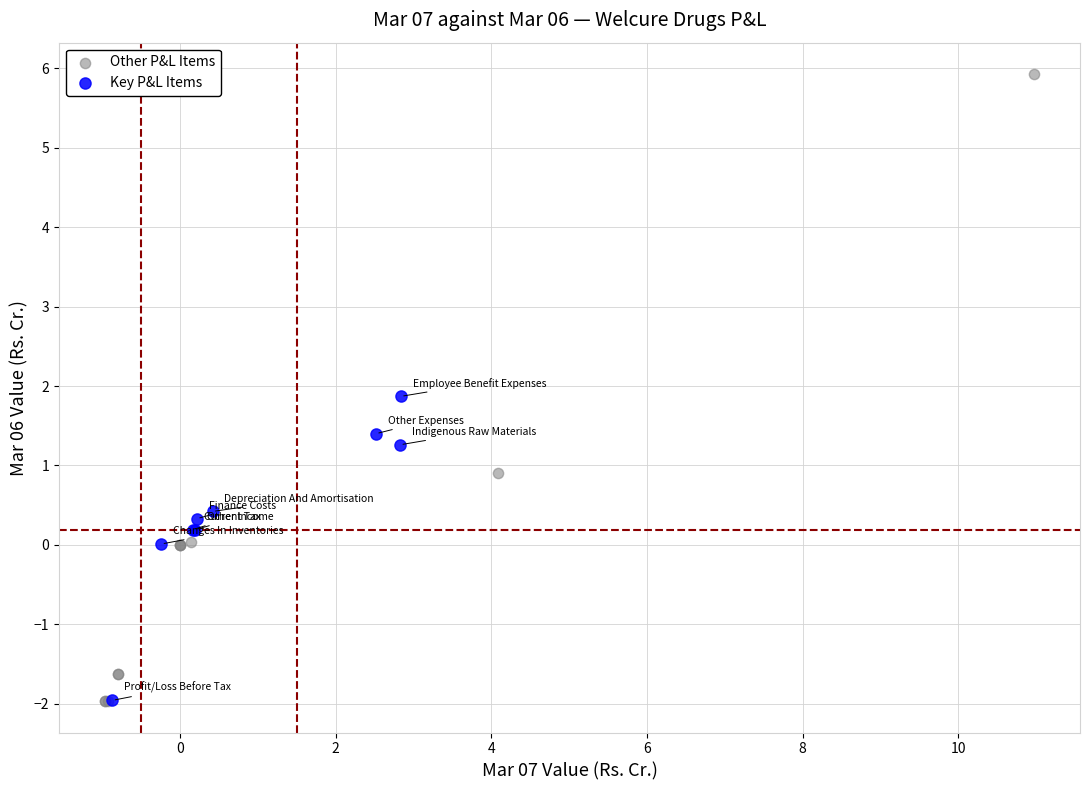

Which series contains the highest Y value?

Other P&L Items